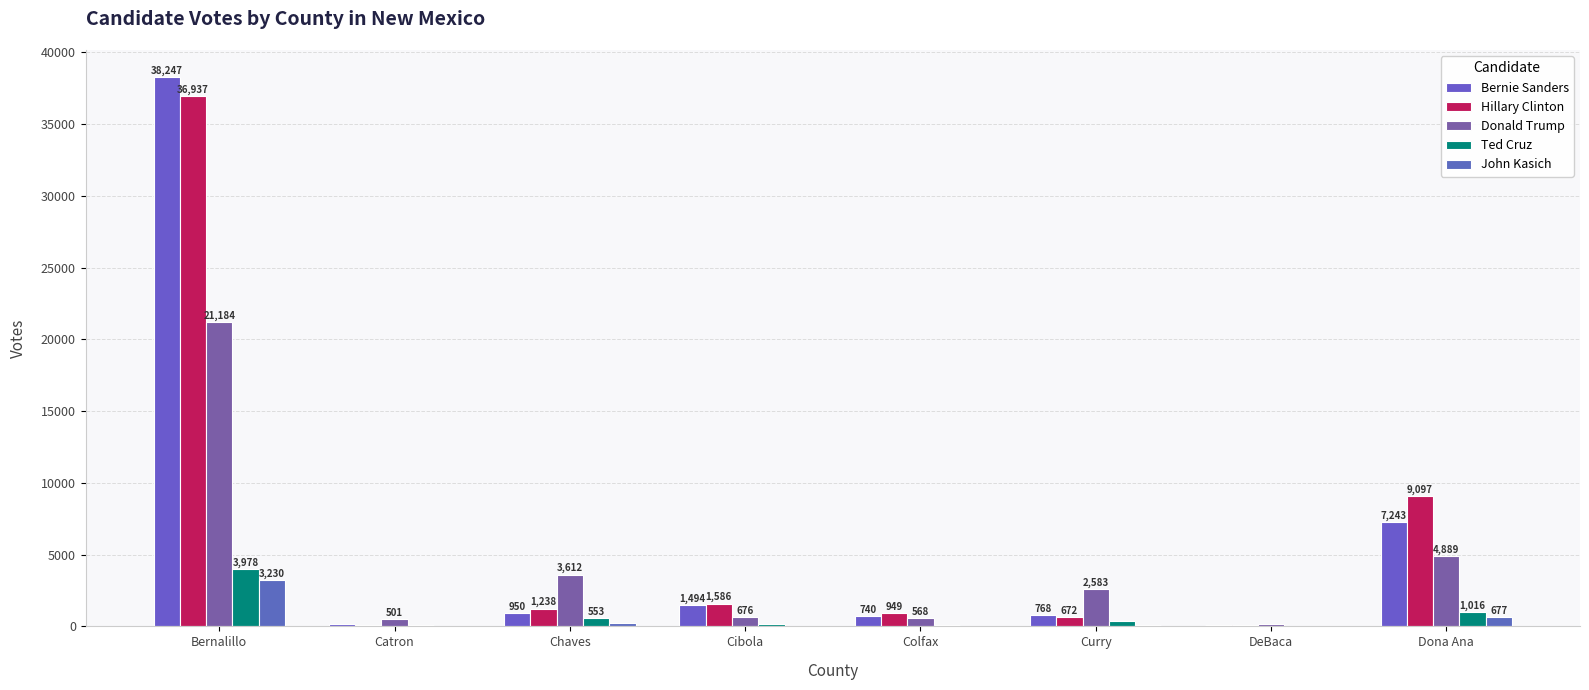

What is the approximate value of John Kasich at DeBaca, to the nearest 10?

10